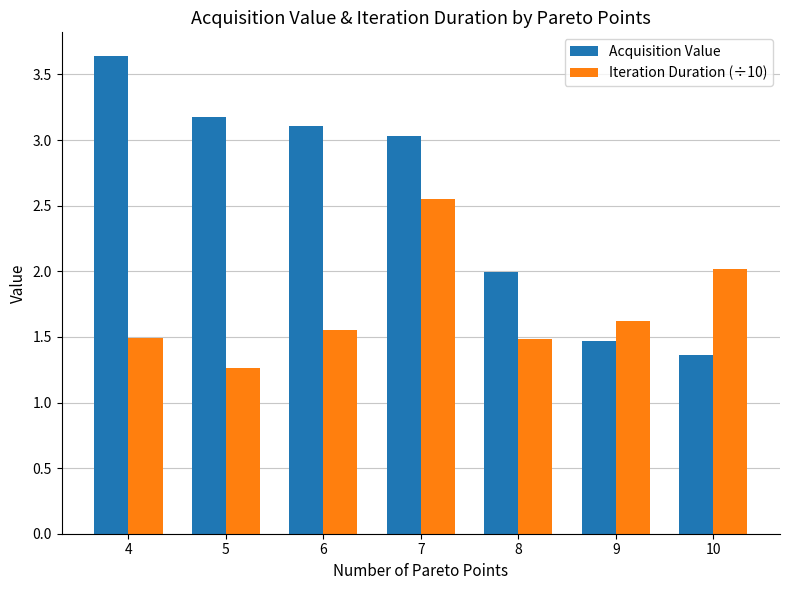

What is the spread (max minus min) of values at 10?

0.7